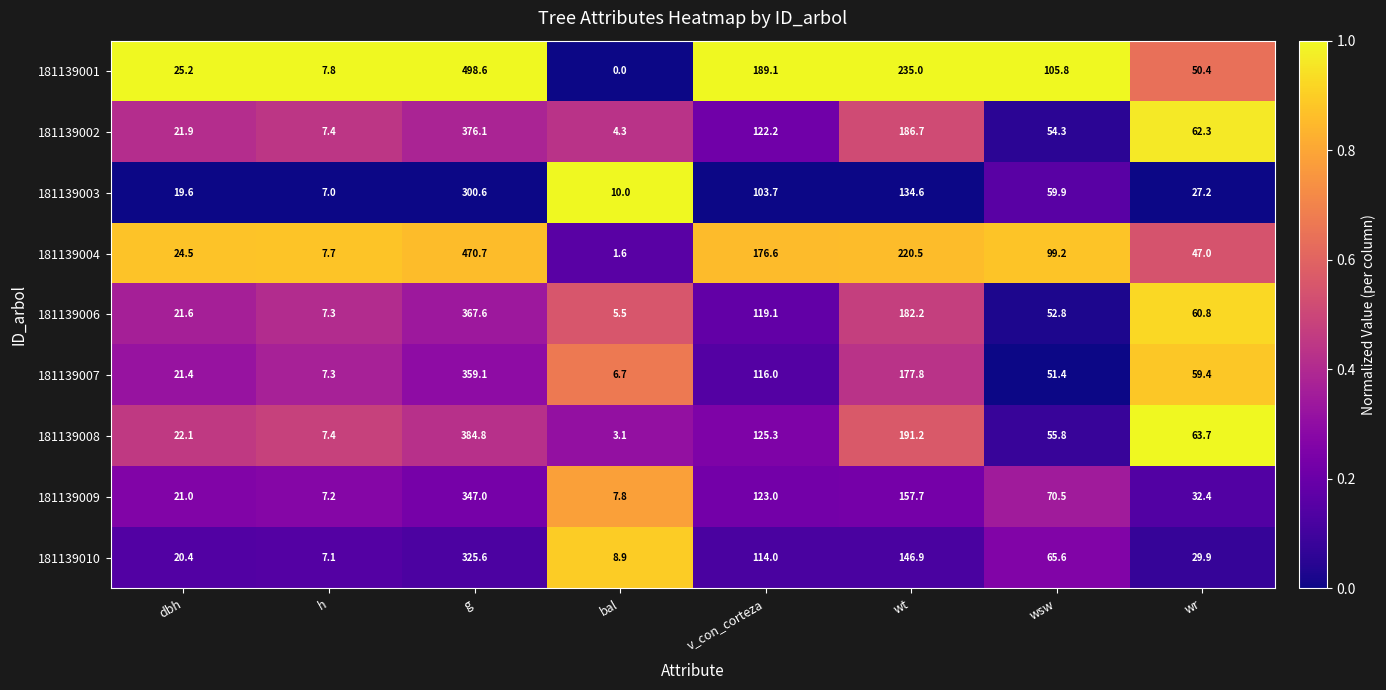

What is the approximate value of 181139007 at wt?

177.8